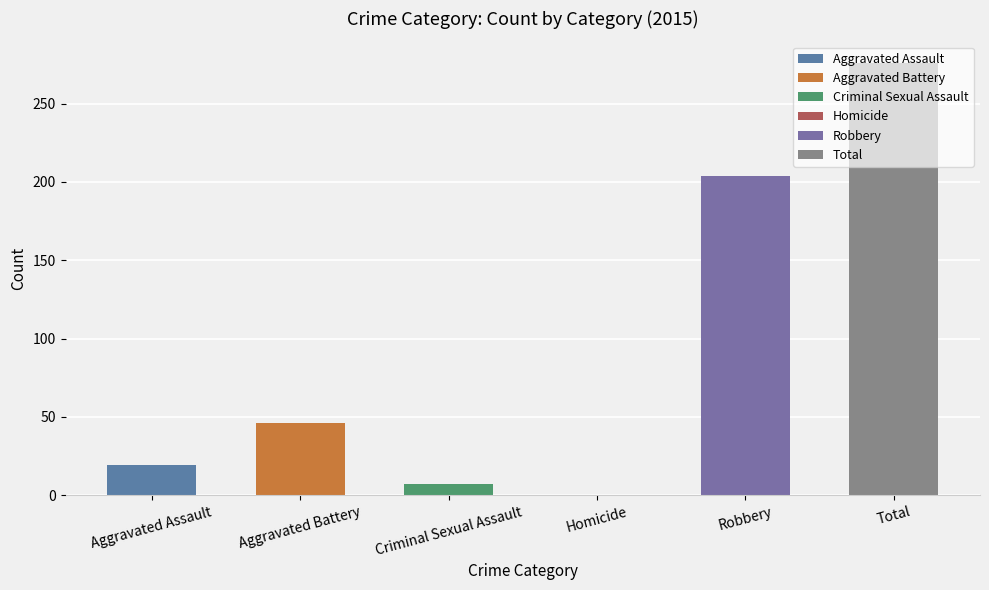

List the series in order of their peak value, highest first.

Total, Robbery, Aggravated Battery, Aggravated Assault, Criminal Sexual Assault, Homicide